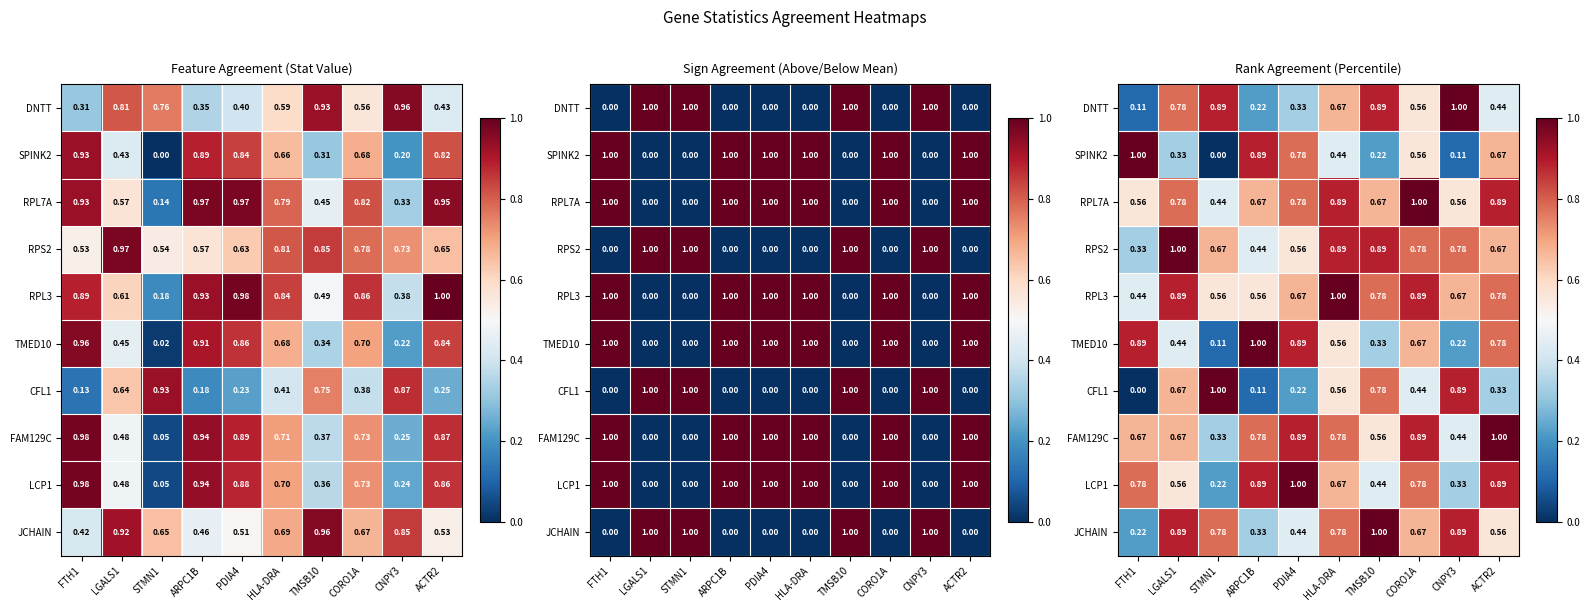

List the series in order of their peak value, lowest first.

DNTT, SPINK2, RPL7A, RPS2, RPL3, TMED10, CFL1, FAM129C, LCP1, JCHAIN